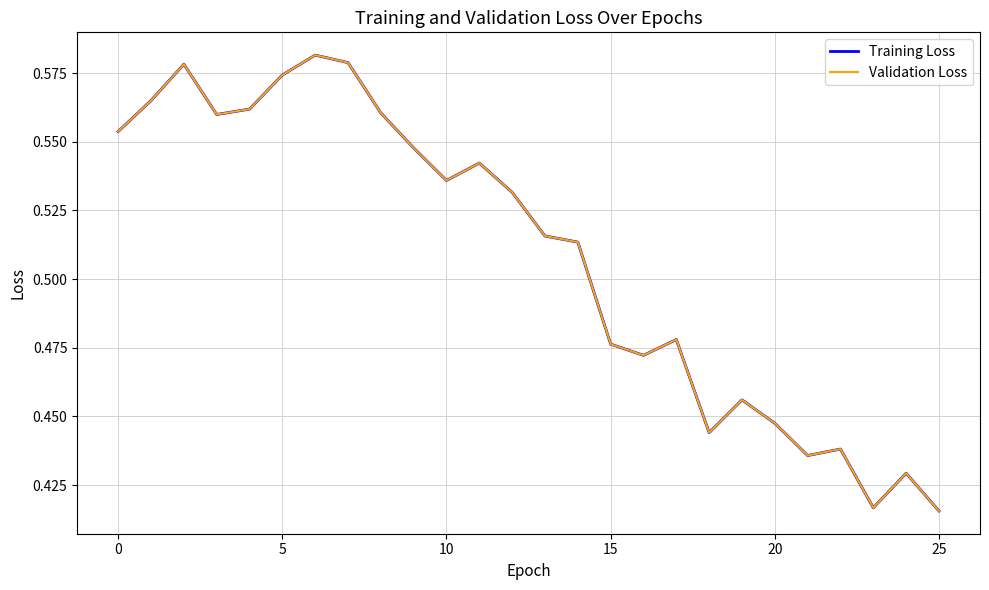

How many series are shown in this chart?

2